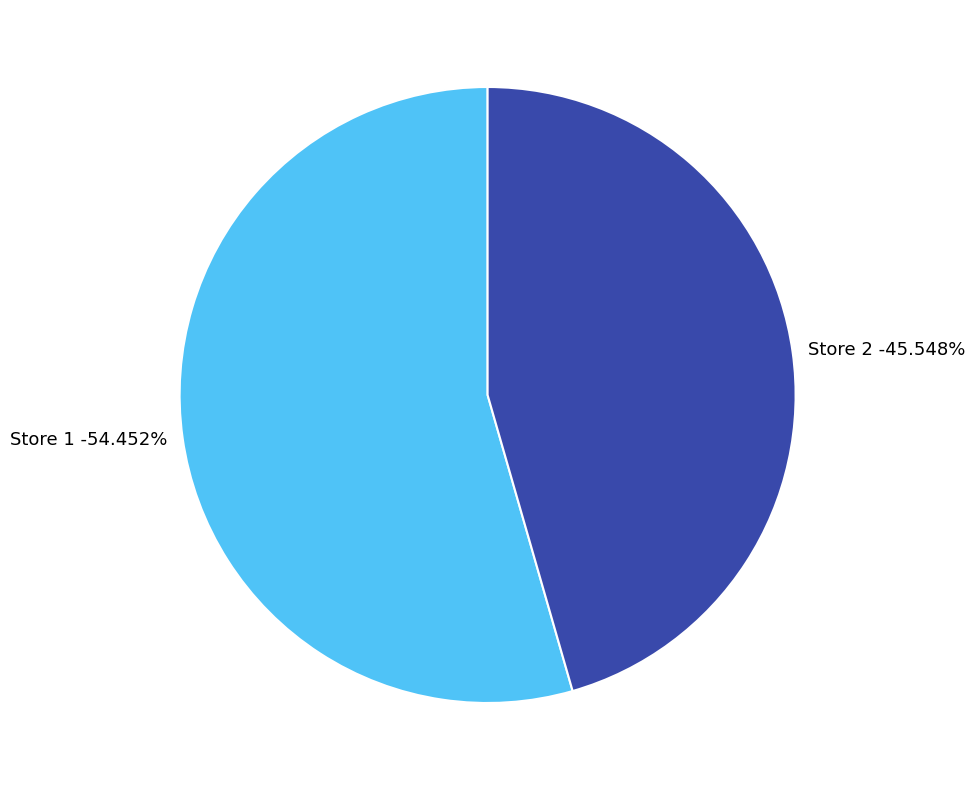

Which category has the biggest portion of the pie?

1